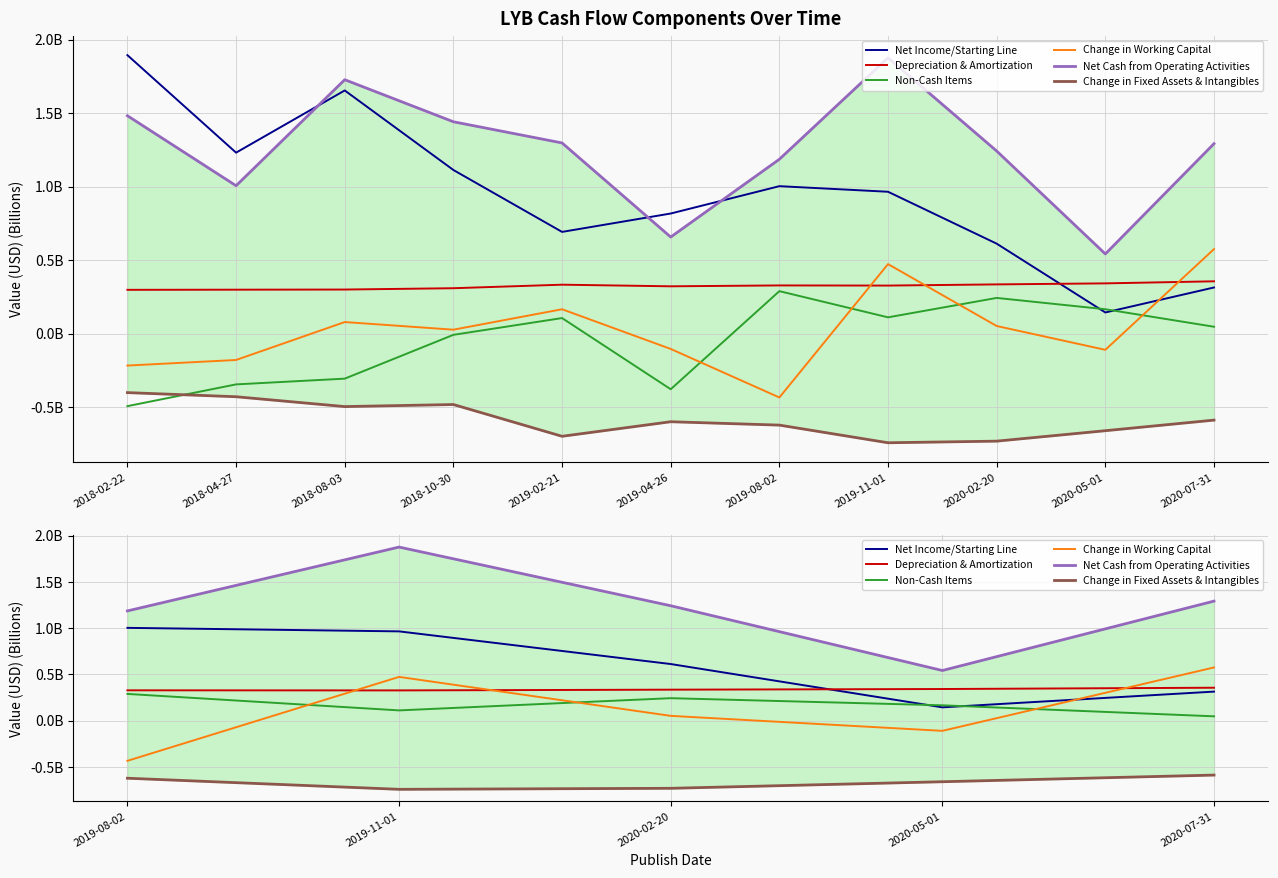

In Depreciation & Amortization, how many points are lower than both neighbors (excluding endpoints)?

1